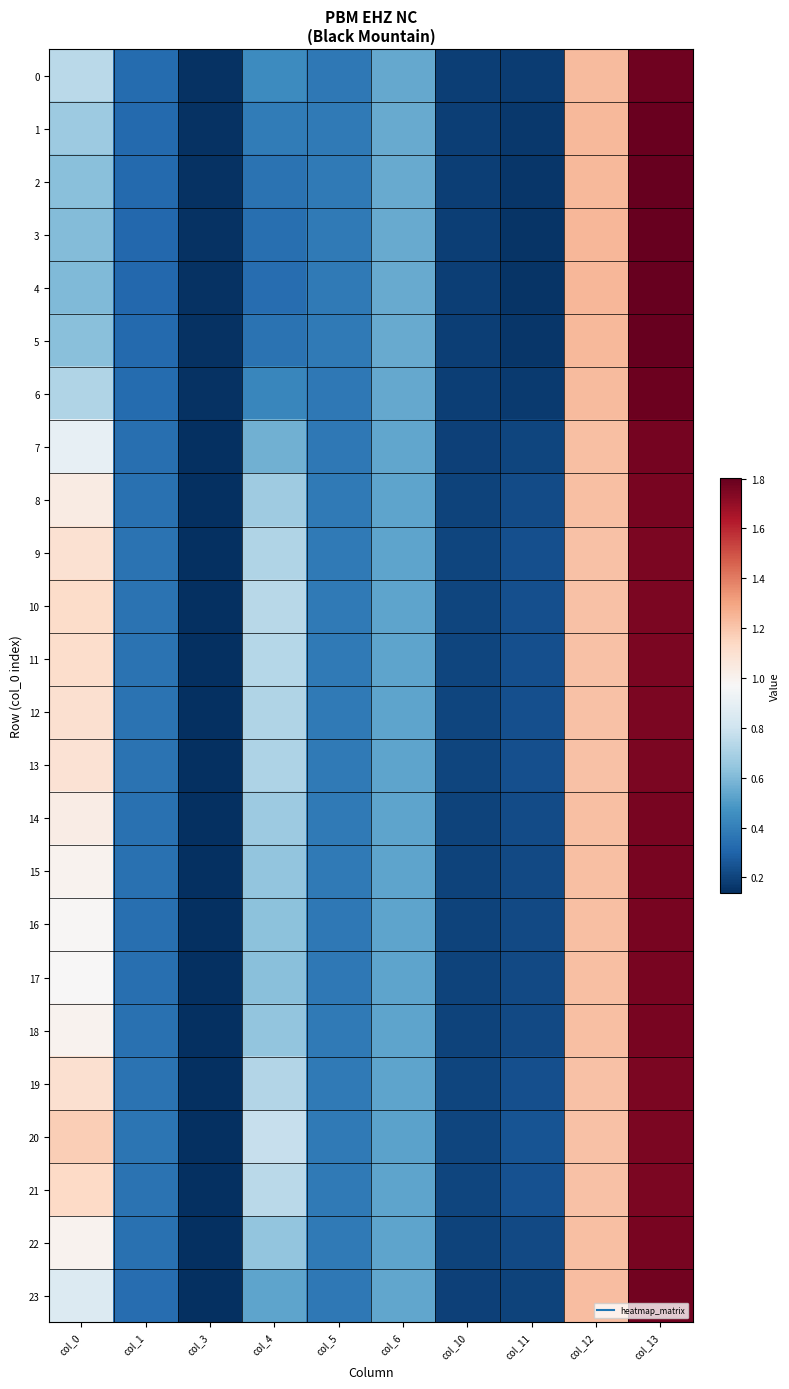

Which series has the widest spread of values?

4